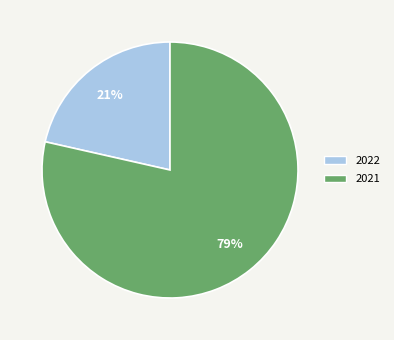

How many segments does this pie chart have?

2